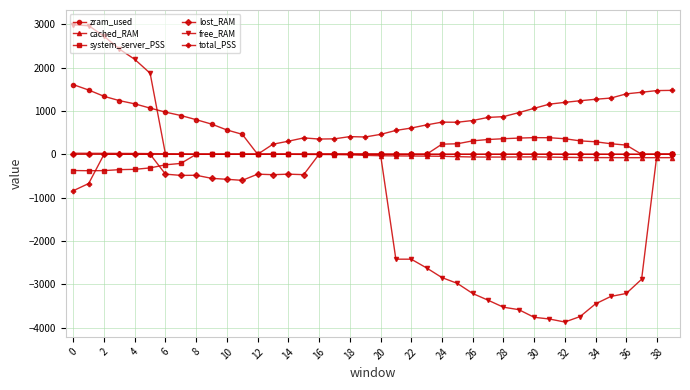

What is the greatest value displayed?

2988.1